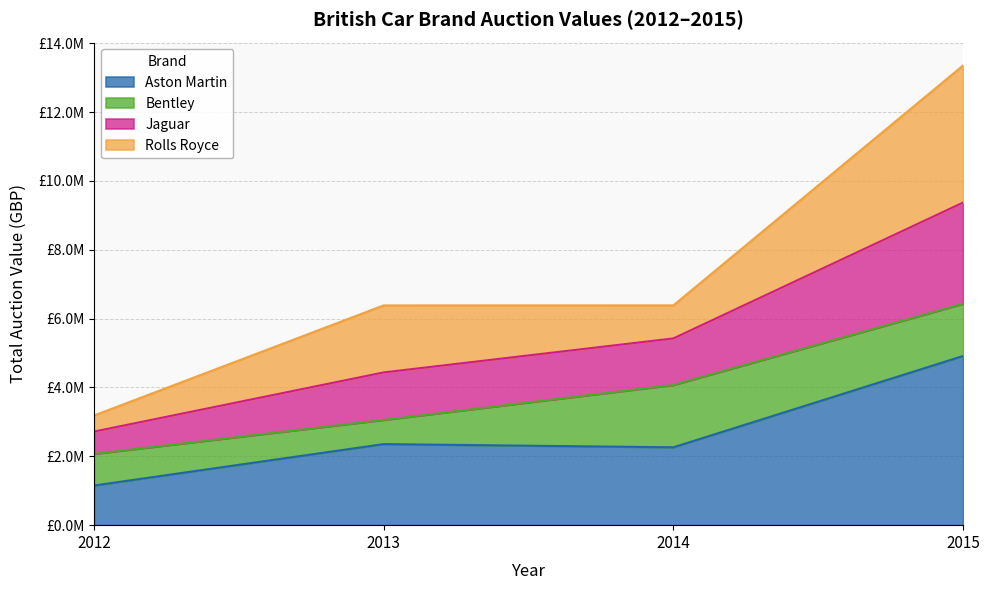

Does the chart have visible grid lines?

Yes